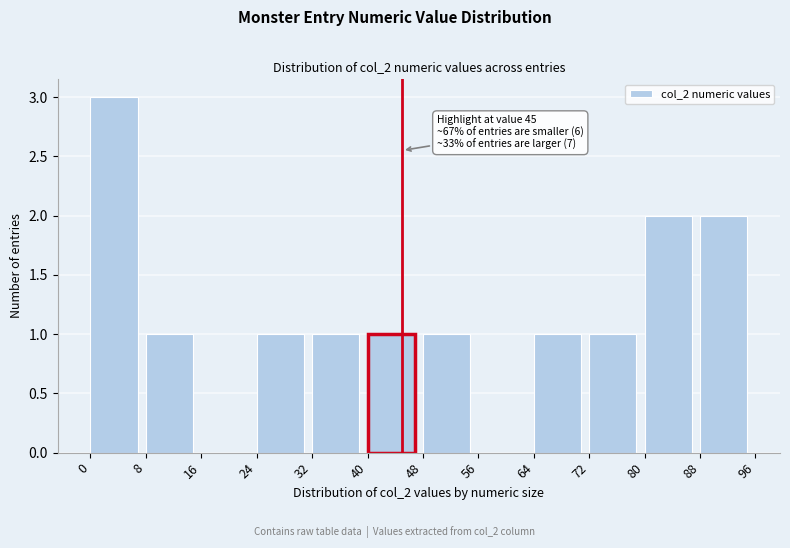

Which range on the x-axis has the tallest bar?

0 to 8